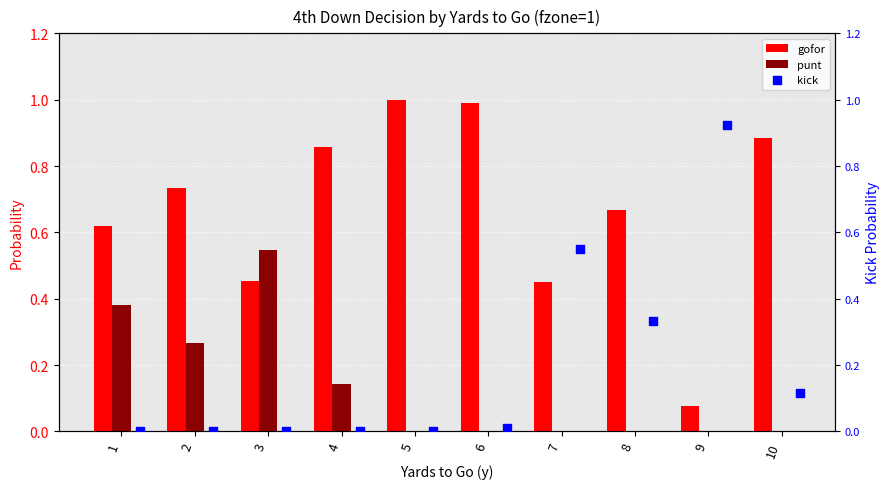

Which series contains the highest Y value?

gofor